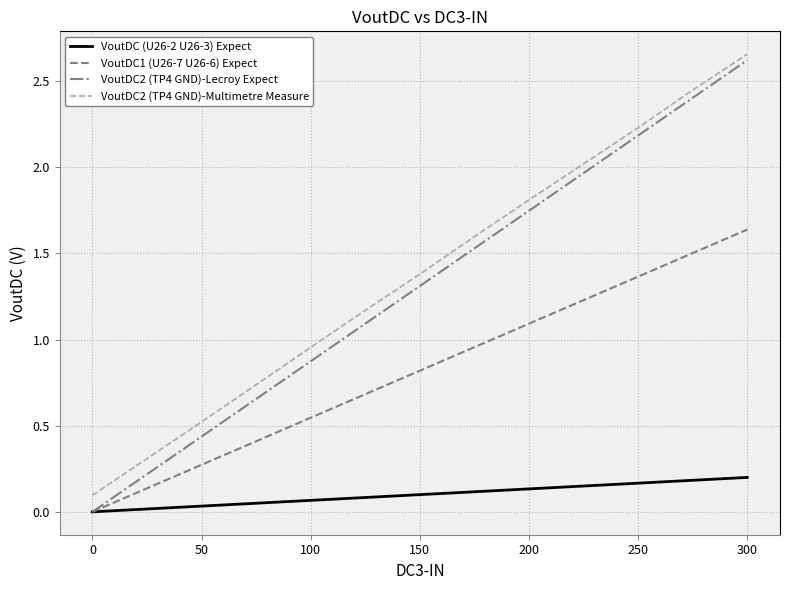

Which series has the widest spread of values?

VoutDC2 (TP4 GND)-Lecroy Expect